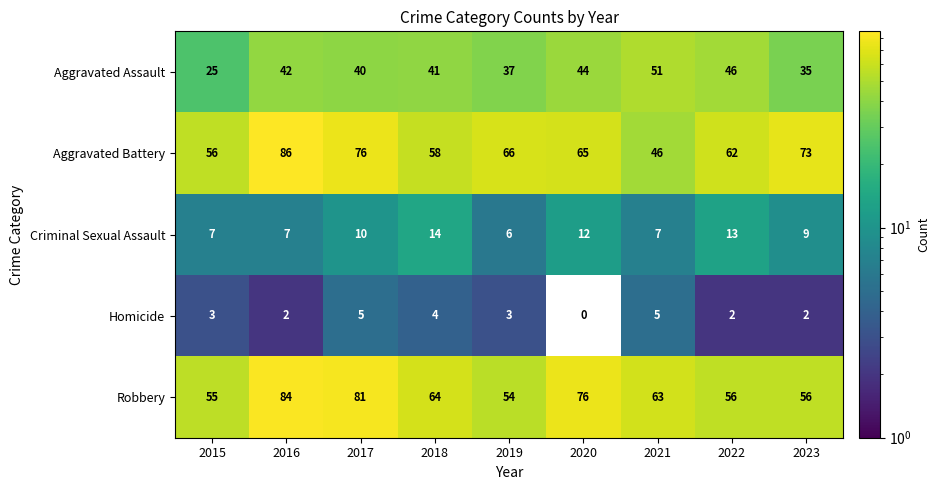

What is the difference between the highest and lowest values at 2018?

60